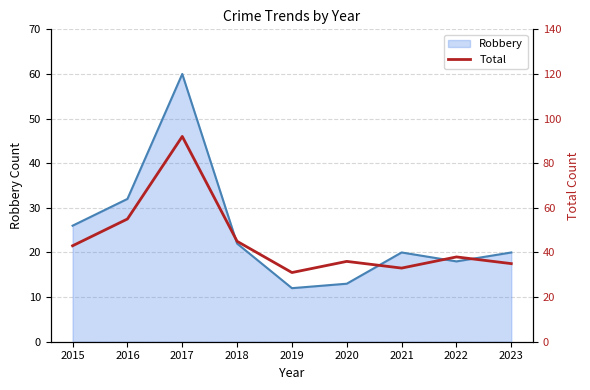

What is the lowest value of the Robbery series?

12